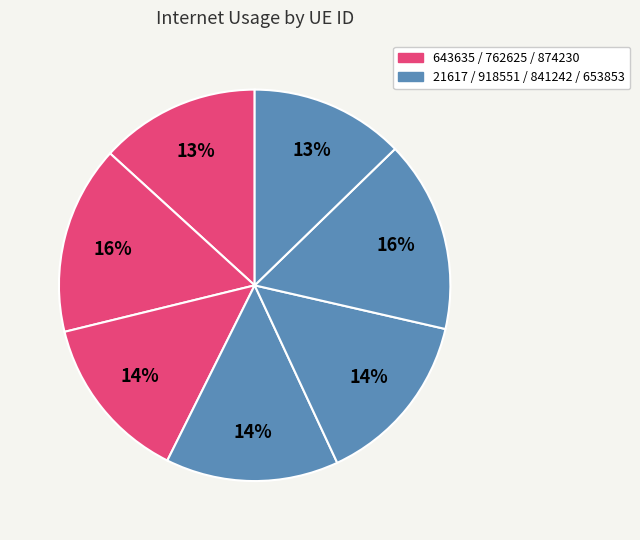

How many segments does this pie chart have?

7